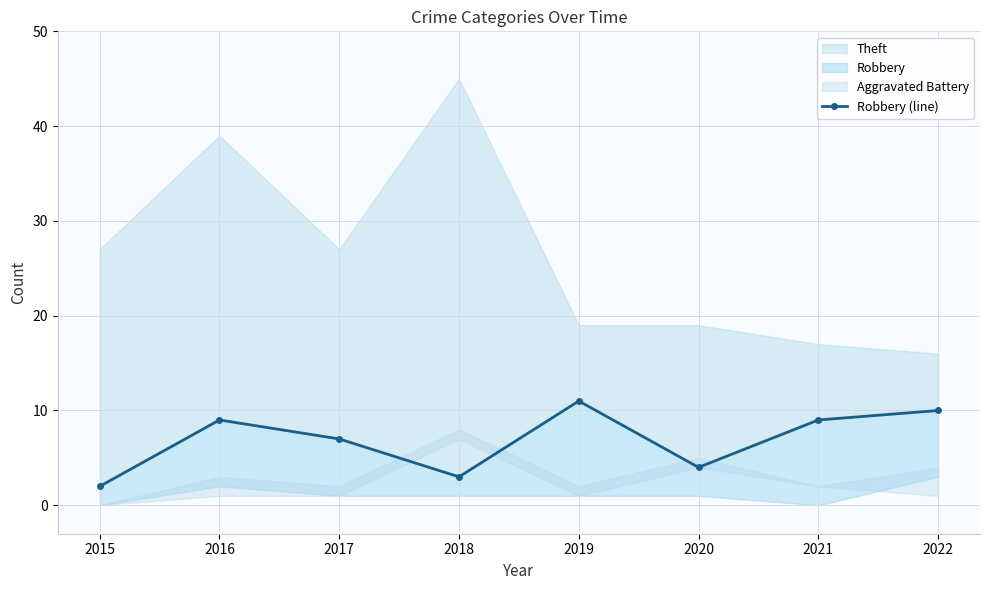

What is the difference between the second highest and second lowest values?

7